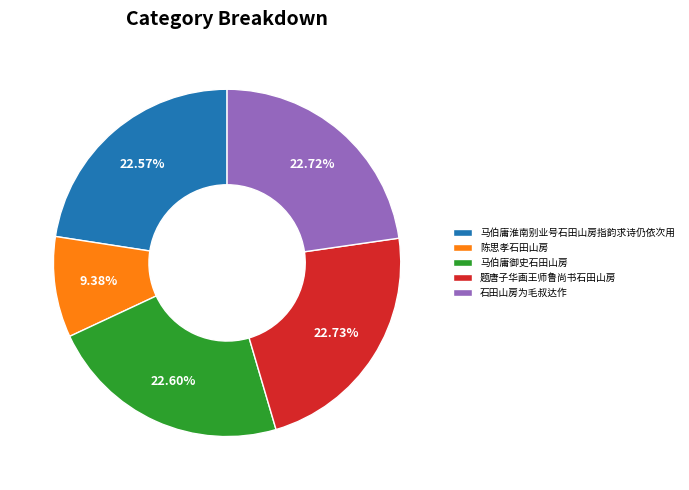

Does 题唐子华画王师鲁尚书石田山房 represent more than half of the total?

No